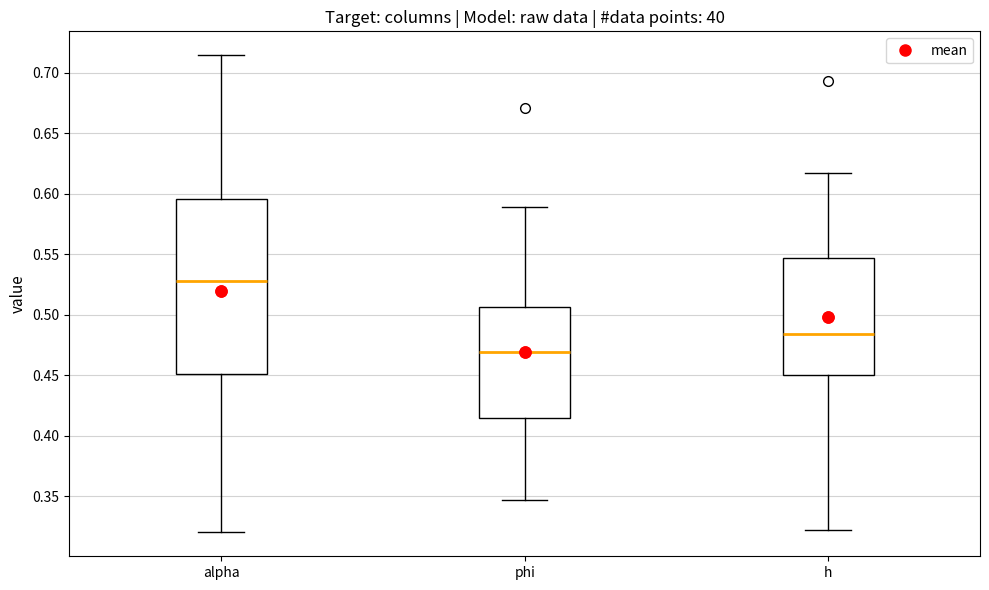

Reading left to right, transcribe this box plot: for each box, give where its median line is, the range the box spans, and where its two whiskers end, as read against the y-axis. The values are not printed on the chart, so give them approximately, as read against the axis.

alpha: median 0.530, box 0.450 to 0.595, whiskers 0.320 to 0.715
phi: median 0.470, box 0.415 to 0.505, whiskers 0.345 to 0.590
h: median 0.485, box 0.450 to 0.545, whiskers 0.320 to 0.615